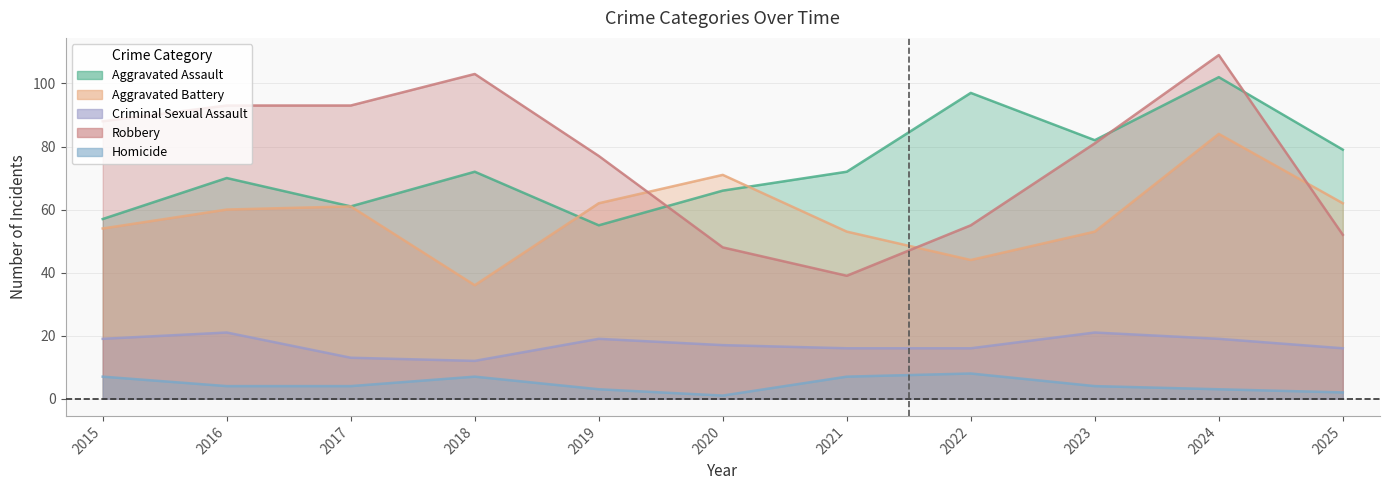

Where is the first local maximum for Homicide?

2018